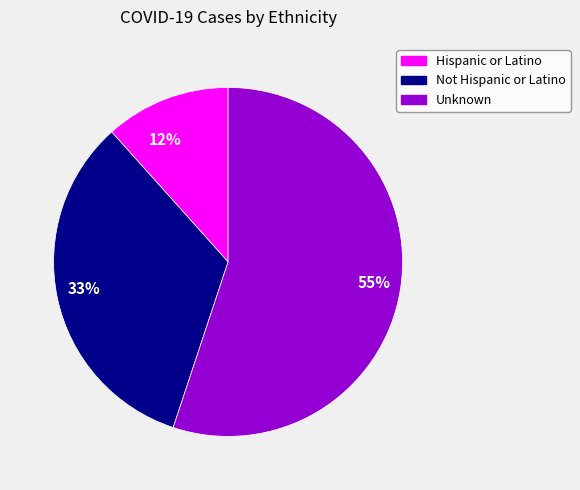

Is it true that 55% is 55% of the pie?

True